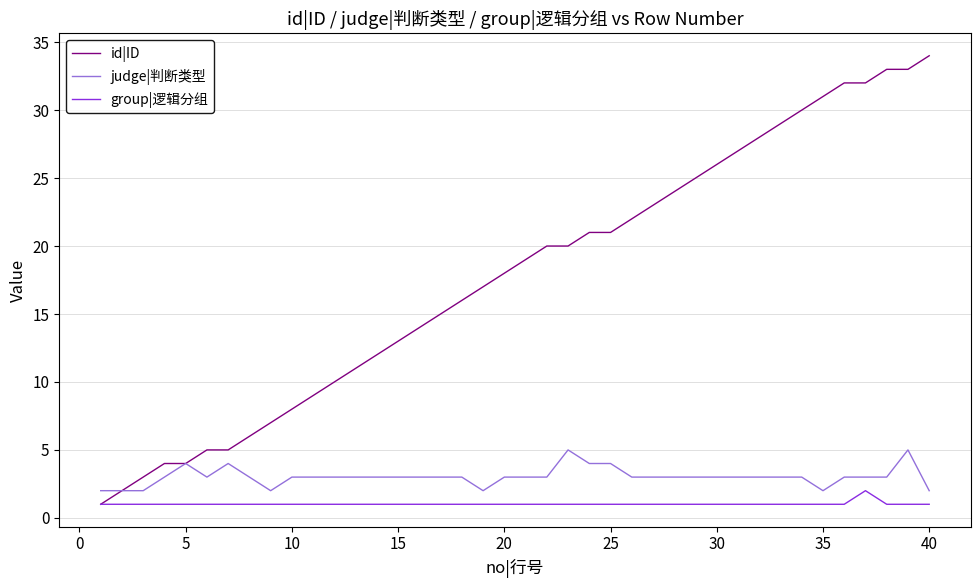

What is the maximum value for judge|判断类型?

5